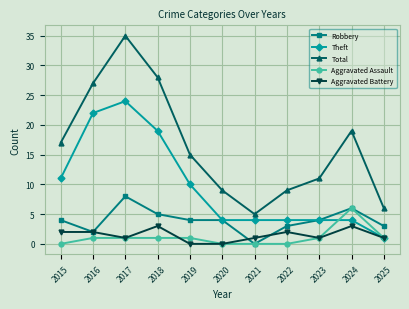

What is the approximate value of Total at 2016?

27